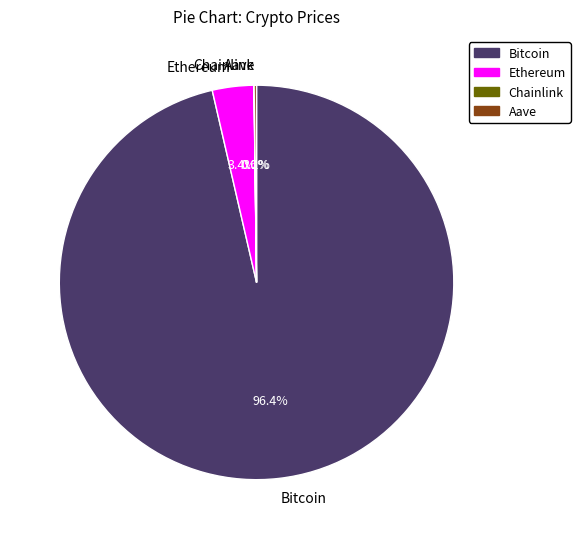

To the nearest percent, what is the average slice percentage?

25%